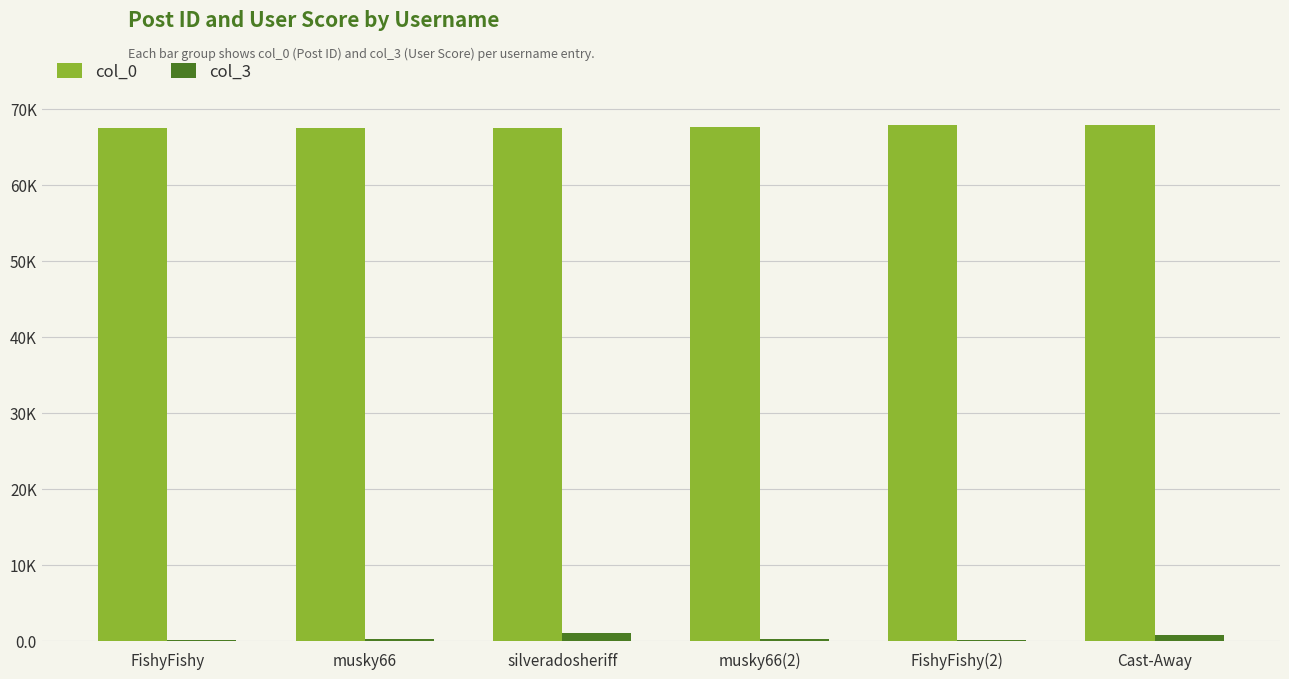

What are all the series names shown in the legend?

col_0, col_3